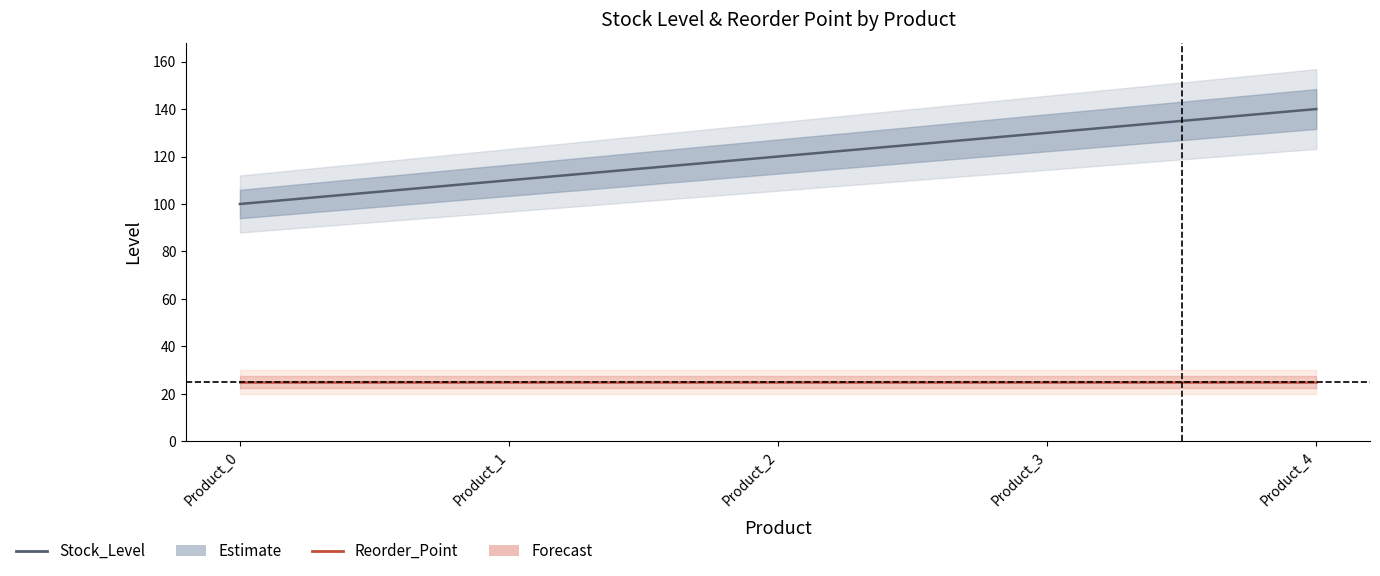

Is it true that Stock_Level equals 130 at Product_3?

True